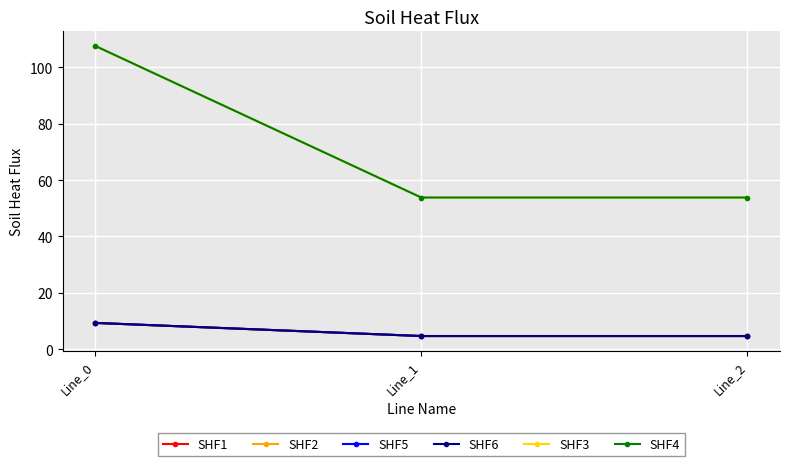

What is the difference between the SHF3 values at Line_1 and Line_0?

53.8